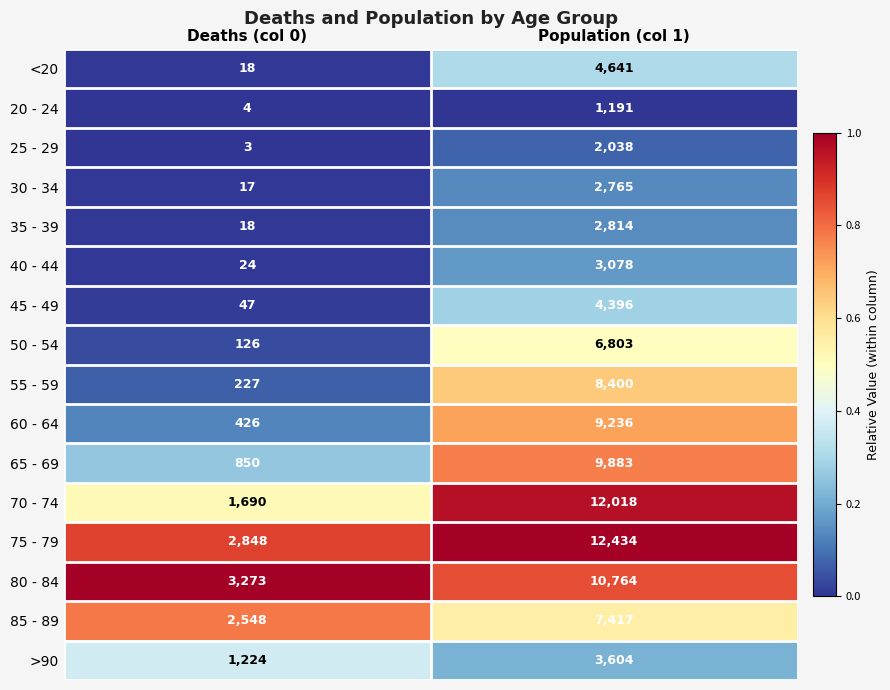

At Population (col 1), list the series in order from largest to smallest.

75 - 79, 70 - 74, 80 - 84, 65 - 69, 60 - 64, 55 - 59, 85 - 89, 50 - 54, <20, 45 - 49, >90, 40 - 44, 35 - 39, 30 - 34, 25 - 29, 20 - 24